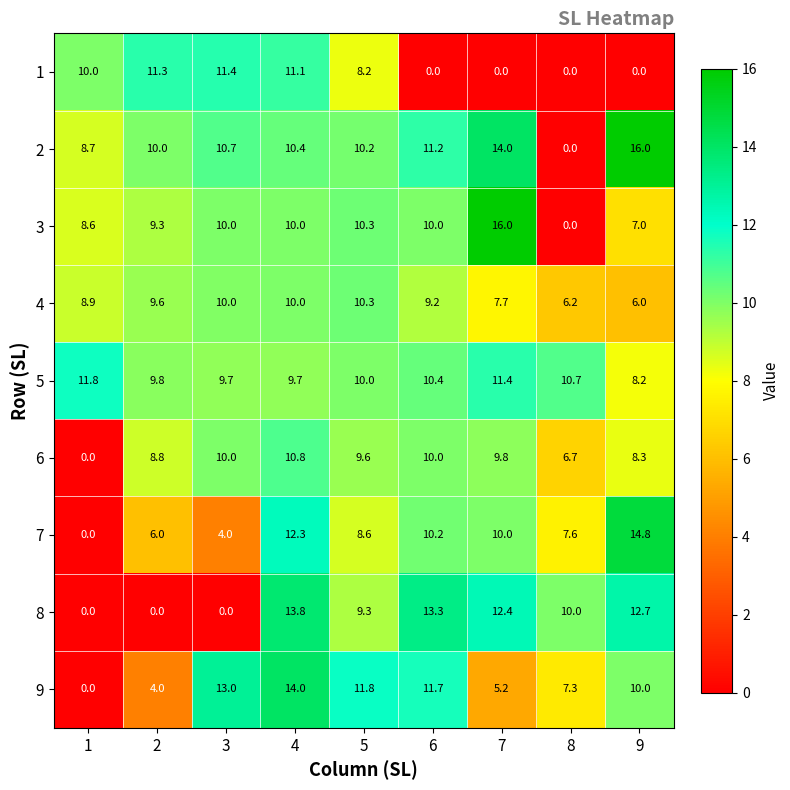

Which series has the largest total across all categories?

5